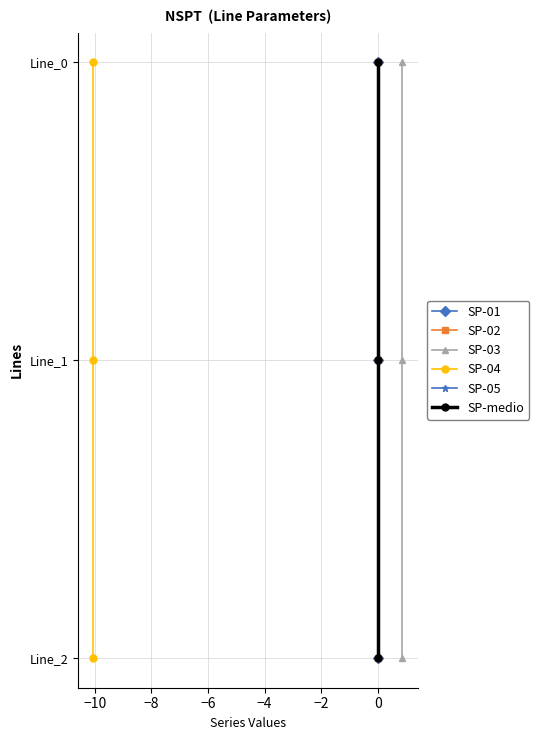

Does the chart display data point markers on the line(s)?

Yes